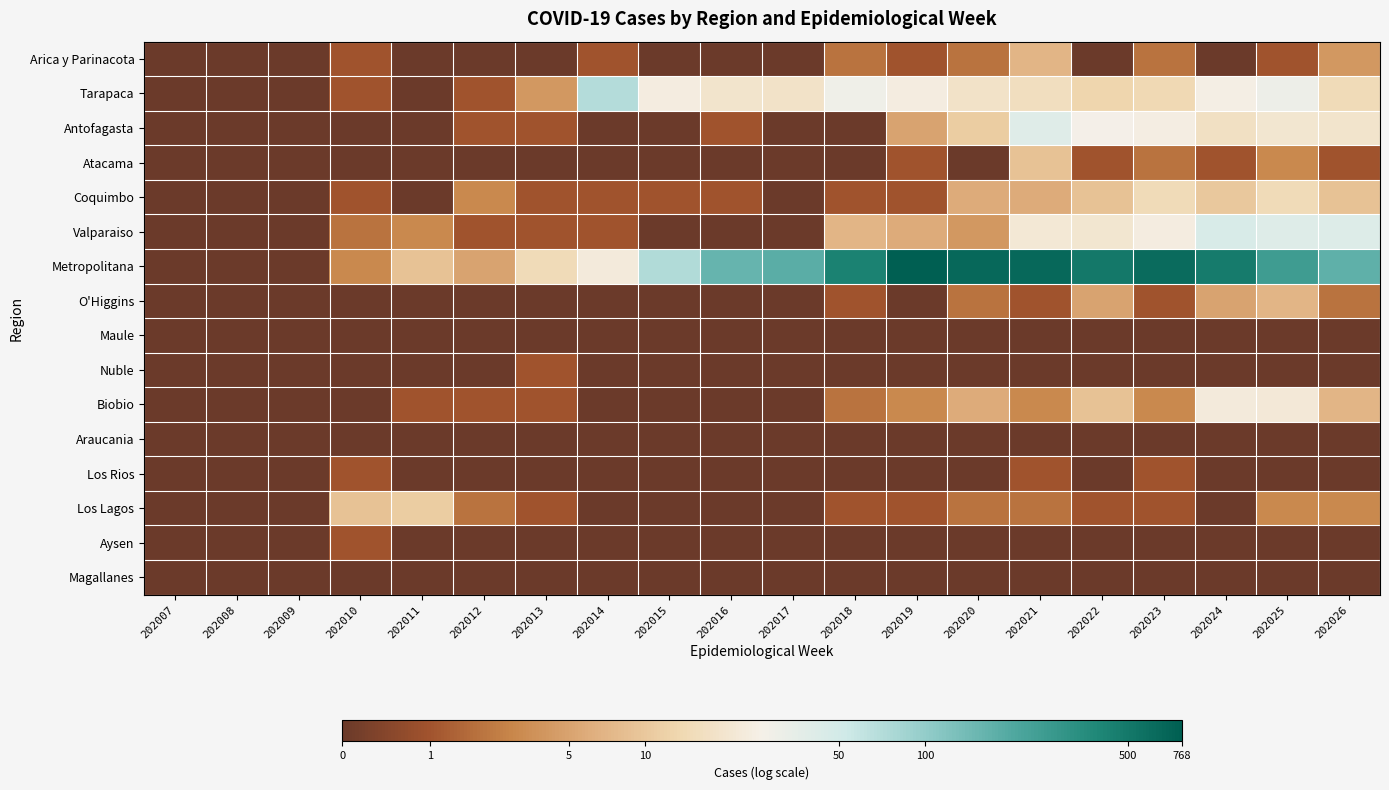

Reading left to right, what are all the values shown in this chart?

Arica y Parinacota: 202007=0.0	202008=0.0	202009=0.0	202010=0.7	202011=0.0	202012=0.0	202013=0.0	202014=0.7	202015=0.0	202016=0.0	202017=0.0	202018=1.1	202019=0.7	202020=1.1	202021=2.1	202022=0.0	202023=1.1	202024=0.0	202025=0.7	202026=1.6
Tarapaca: 202007=0.0	202008=0.0	202009=0.0	202010=0.7	202011=0.0	202012=0.7	202013=1.6	202014=4.3	202015=3.2	202016=3.0	202017=2.9	202018=3.4	202019=3.2	202020=2.9	202021=2.8	202022=2.6	202023=2.7	202024=3.3	202025=3.5	202026=2.8
Antofagasta: 202007=0.0	202008=0.0	202009=0.0	202010=0.0	202011=0.0	202012=0.7	202013=0.7	202014=0.0	202015=0.0	202016=0.7	202017=0.0	202018=0.0	202019=1.8	202020=2.5	202021=3.7	202022=3.3	202023=3.3	202024=2.9	202025=3.0	202026=3.0
Atacama: 202007=0.0	202008=0.0	202009=0.0	202010=0.0	202011=0.0	202012=0.0	202013=0.0	202014=0.0	202015=0.0	202016=0.0	202017=0.0	202018=0.0	202019=0.7	202020=0.0	202021=2.3	202022=0.7	202023=1.1	202024=0.7	202025=1.4	202026=0.7
Coquimbo: 202007=0.0	202008=0.0	202009=0.0	202010=0.7	202011=0.0	202012=1.4	202013=0.7	202014=0.7	202015=0.7	202016=0.7	202017=0.0	202018=0.7	202019=0.7	202020=1.9	202021=1.9	202022=2.3	202023=2.8	202024=2.4	202025=2.8	202026=2.3
Valparaiso: 202007=0.0	202008=0.0	202009=0.0	202010=1.1	202011=1.4	202012=0.7	202013=0.7	202014=0.7	202015=0.0	202016=0.0	202017=0.0	202018=2.1	202019=1.9	202020=1.6	202021=3.1	202022=3.0	202023=3.2	202024=3.8	202025=3.7	202026=3.8
Metropolitana: 202007=0.0	202008=0.0	202009=0.0	202010=1.4	202011=2.3	202012=1.8	202013=2.8	202014=3.2	202015=4.3	202016=5.1	202017=5.2	202018=6.1	202019=6.6	202020=6.5	202021=6.5	202022=6.2	202023=6.4	202024=6.2	202025=5.5	202026=5.1
O'Higgins: 202007=0.0	202008=0.0	202009=0.0	202010=0.0	202011=0.0	202012=0.0	202013=0.0	202014=0.0	202015=0.0	202016=0.0	202017=0.0	202018=0.7	202019=0.0	202020=1.1	202021=0.7	202022=1.8	202023=0.7	202024=1.8	202025=2.1	202026=1.1
Maule: 202007=0.0	202008=0.0	202009=0.0	202010=0.0	202011=0.0	202012=0.0	202013=0.0	202014=0.0	202015=0.0	202016=0.0	202017=0.0	202018=0.0	202019=0.0	202020=0.0	202021=0.0	202022=0.0	202023=0.0	202024=0.0	202025=0.0	202026=0.0
Nuble: 202007=0.0	202008=0.0	202009=0.0	202010=0.0	202011=0.0	202012=0.0	202013=0.7	202014=0.0	202015=0.0	202016=0.0	202017=0.0	202018=0.0	202019=0.0	202020=0.0	202021=0.0	202022=0.0	202023=0.0	202024=0.0	202025=0.0	202026=0.0
Biobio: 202007=0.0	202008=0.0	202009=0.0	202010=0.0	202011=0.7	202012=0.7	202013=0.7	202014=0.0	202015=0.0	202016=0.0	202017=0.0	202018=1.1	202019=1.4	202020=1.9	202021=1.4	202022=2.3	202023=1.4	202024=3.2	202025=3.1	202026=2.1
Araucania: 202007=0.0	202008=0.0	202009=0.0	202010=0.0	202011=0.0	202012=0.0	202013=0.0	202014=0.0	202015=0.0	202016=0.0	202017=0.0	202018=0.0	202019=0.0	202020=0.0	202021=0.0	202022=0.0	202023=0.0	202024=0.0	202025=0.0	202026=0.0
Los Rios: 202007=0.0	202008=0.0	202009=0.0	202010=0.7	202011=0.0	202012=0.0	202013=0.0	202014=0.0	202015=0.0	202016=0.0	202017=0.0	202018=0.0	202019=0.0	202020=0.0	202021=0.7	202022=0.0	202023=0.7	202024=0.0	202025=0.0	202026=0.0
Los Lagos: 202007=0.0	202008=0.0	202009=0.0	202010=2.3	202011=2.5	202012=1.1	202013=0.7	202014=0.0	202015=0.0	202016=0.0	202017=0.0	202018=0.7	202019=0.7	202020=1.1	202021=1.1	202022=0.7	202023=0.7	202024=0.0	202025=1.4	202026=1.4
Aysen: 202007=0.0	202008=0.0	202009=0.0	202010=0.7	202011=0.0	202012=0.0	202013=0.0	202014=0.0	202015=0.0	202016=0.0	202017=0.0	202018=0.0	202019=0.0	202020=0.0	202021=0.0	202022=0.0	202023=0.0	202024=0.0	202025=0.0	202026=0.0
Magallanes: 202007=0.0	202008=0.0	202009=0.0	202010=0.0	202011=0.0	202012=0.0	202013=0.0	202014=0.0	202015=0.0	202016=0.0	202017=0.0	202018=0.0	202019=0.0	202020=0.0	202021=0.0	202022=0.0	202023=0.0	202024=0.0	202025=0.0	202026=0.0